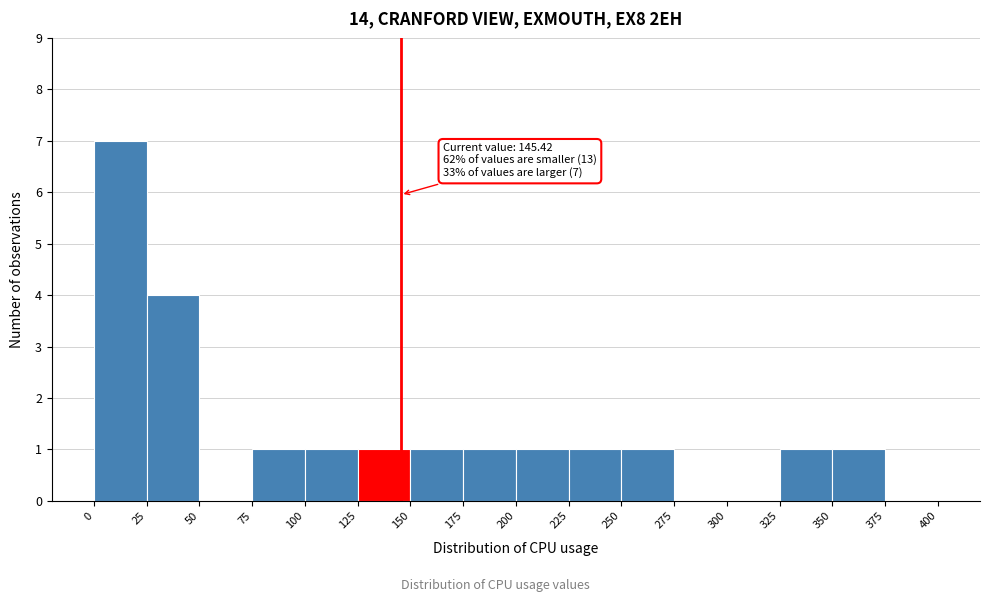

Which range on the x-axis has the tallest bar?

0 to 25